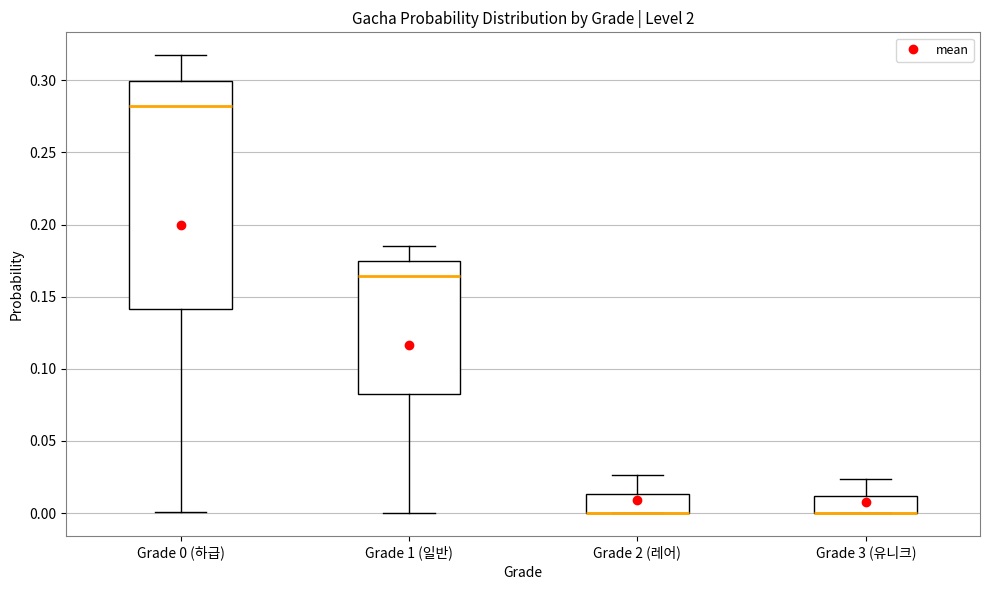

Comparing the boxes themselves (not the whiskers), which one is the tallest?

Grade 0 (하급)